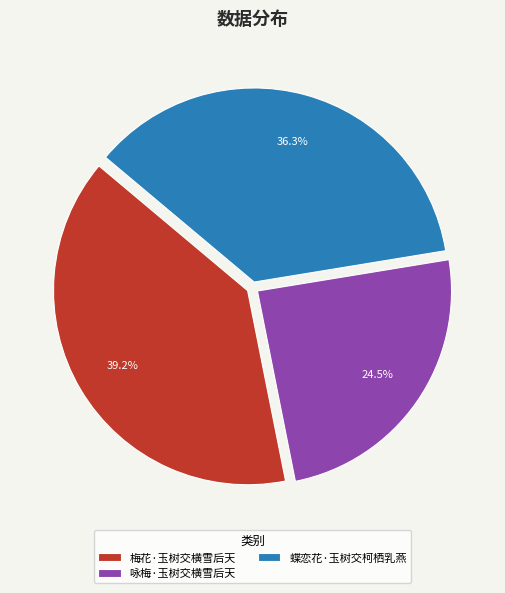

How many slices are in this pie chart?

3